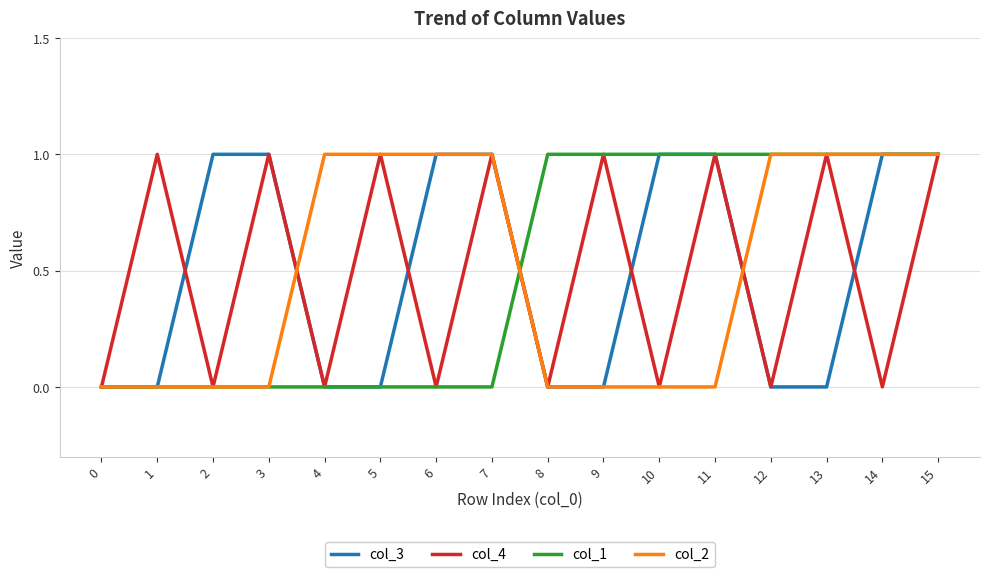

True or false: col_4 and col_3 cross at least once.

True